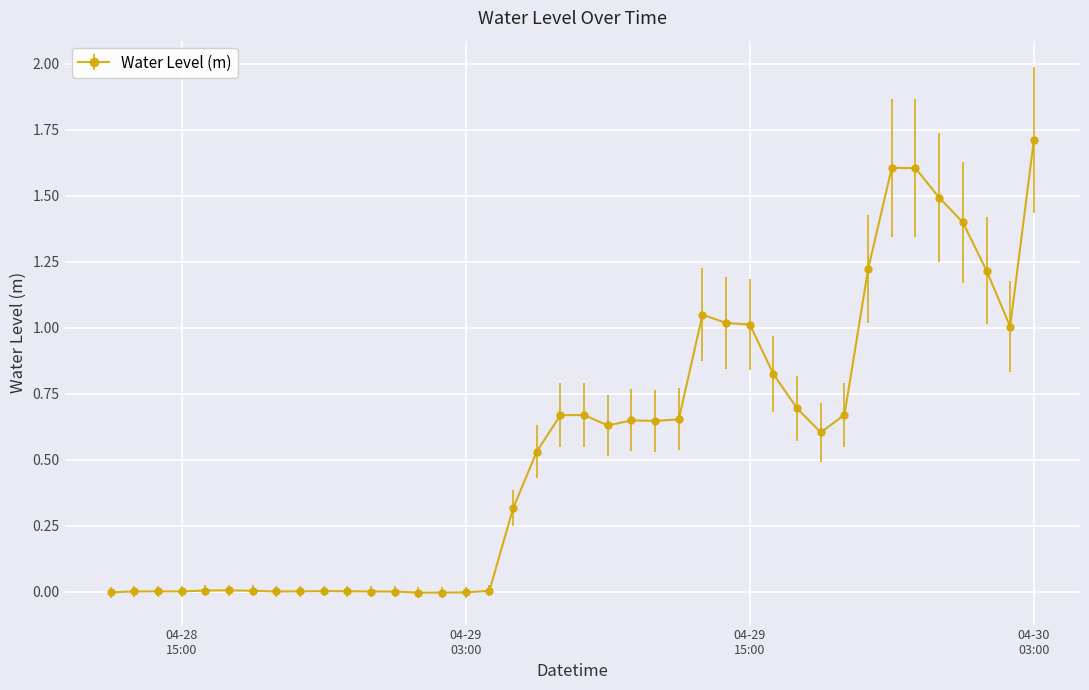

What is the difference between the maximum and minimum values?

1.7